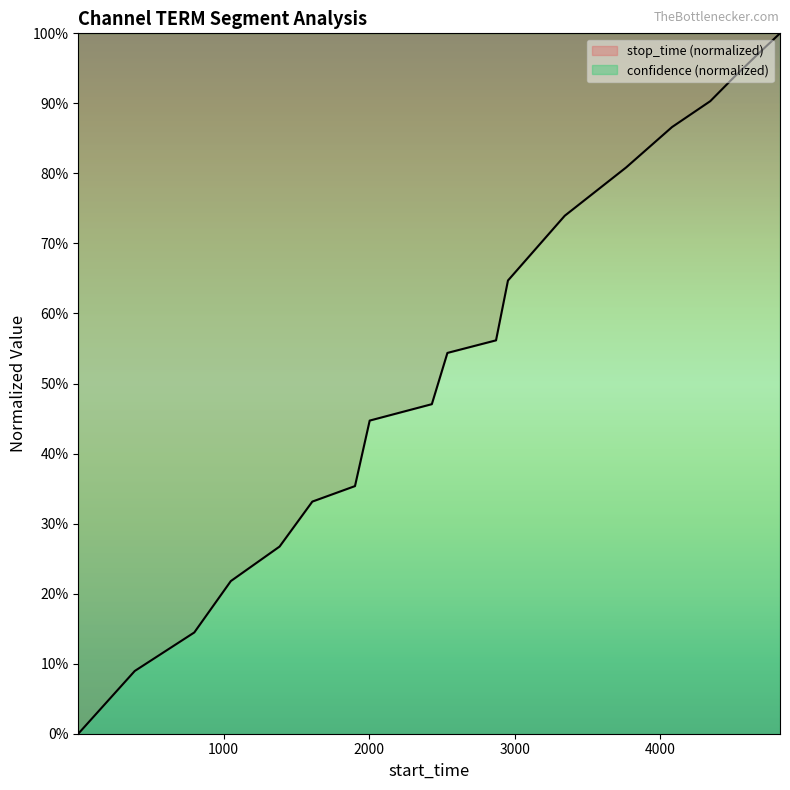

Read the value at 4674.

1.0